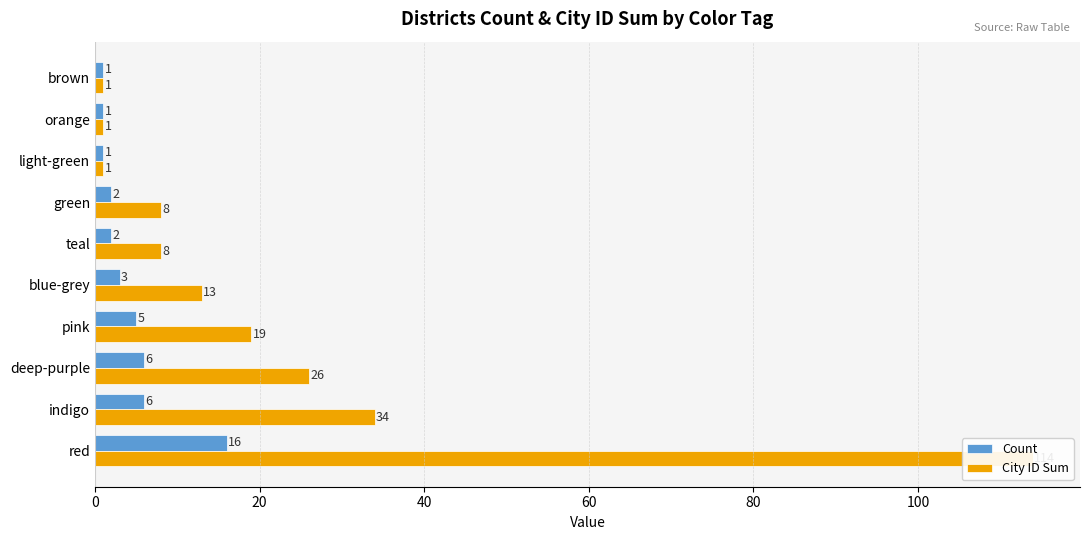

How many bars are there in total?

20